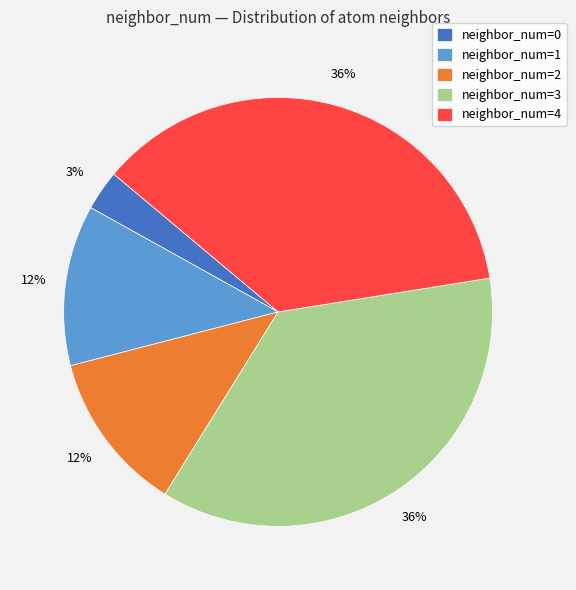

What is the smallest slice in the pie chart?

neighbor_num=0